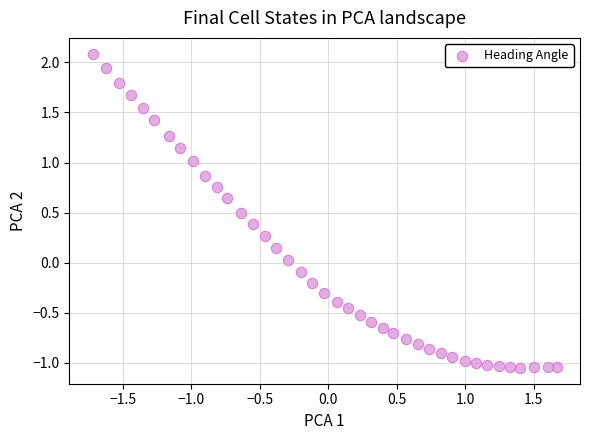

What is the range of X values (max minus min)?

3.4